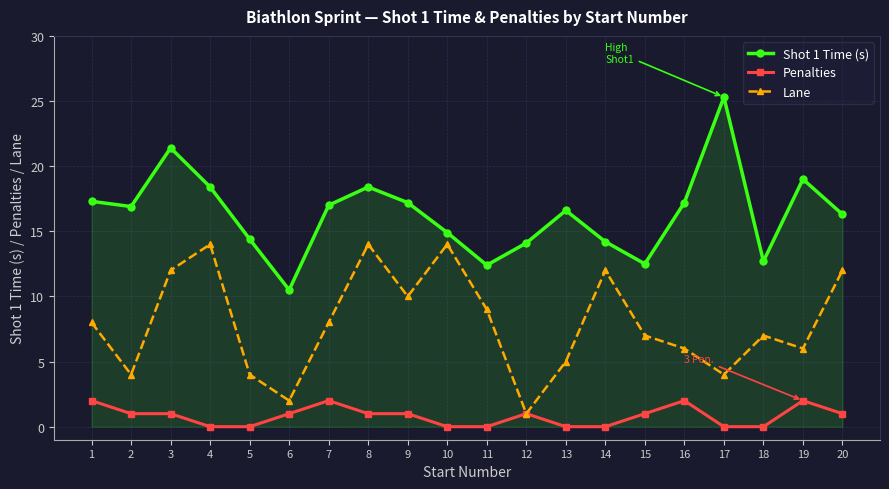

Rank the series by their maximum value, from lowest to highest.

Penalties, Lane, Shot 1 Time (s)